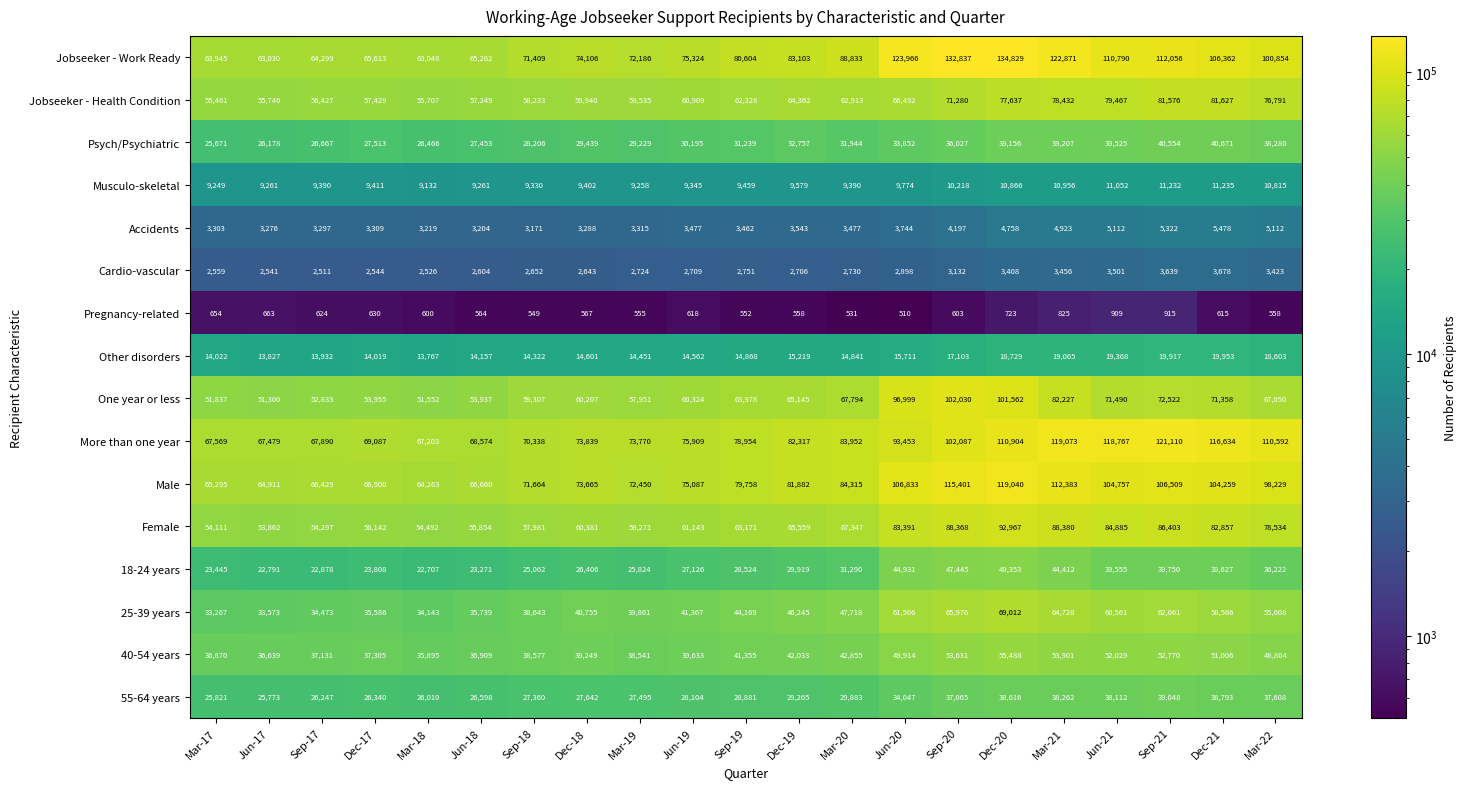

Which series has the largest total across all categories?

Jobseeker - Work Ready